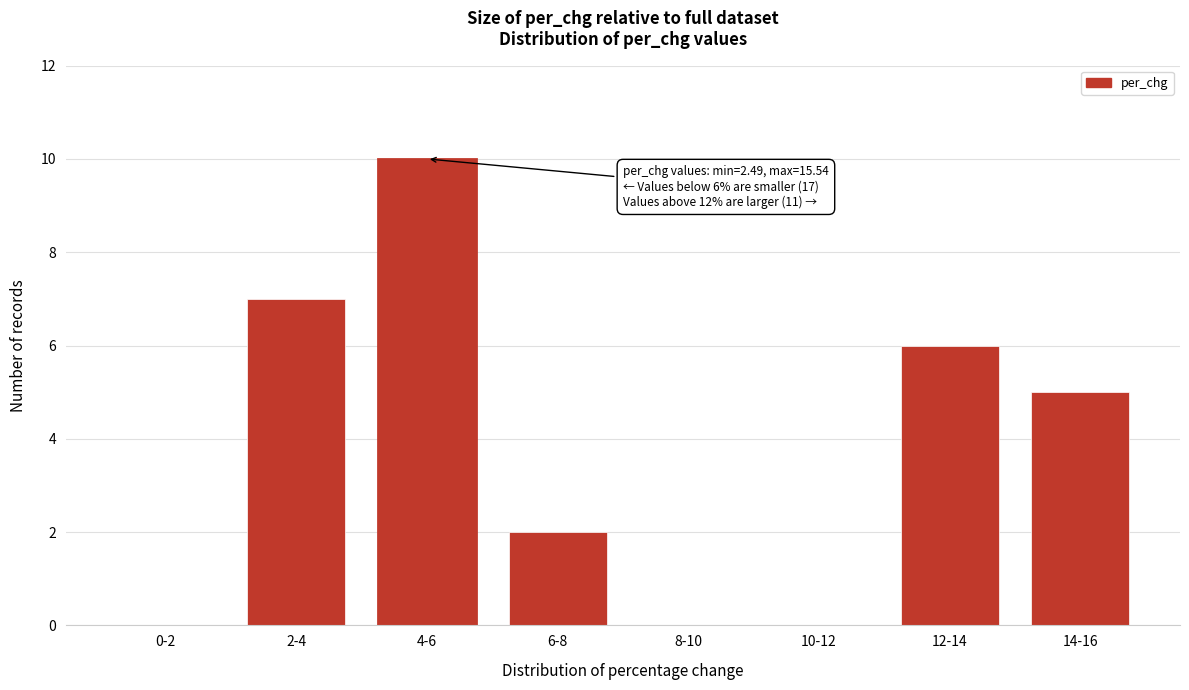

Reading right to left, what are all the values shown in this chart?

14-16=5	12-14=6	10-12=0	8-10=0	6-8=2	4-6=10	2-4=7	0-2=0